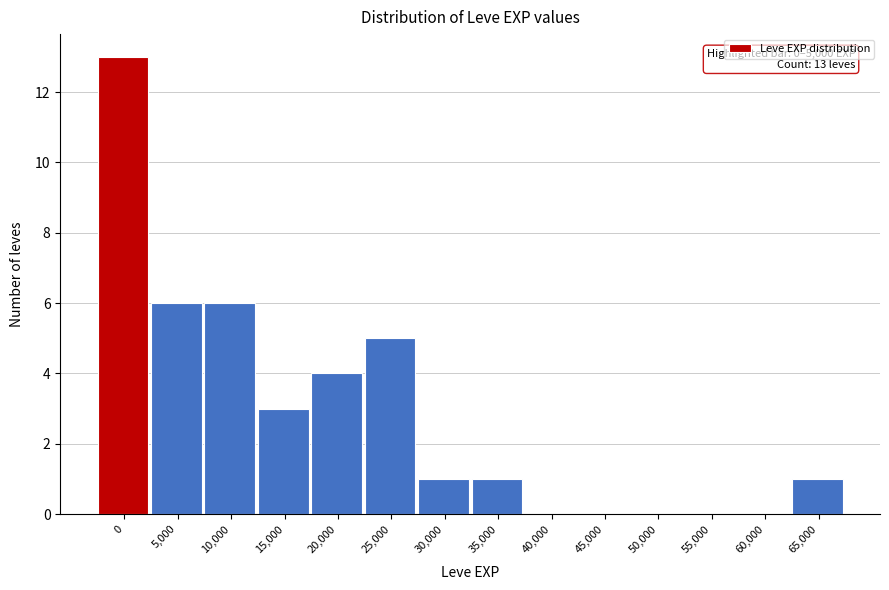

Reading right to left, list all the values displayed in this chart.

65,000=1	60,000=0	55,000=0	50,000=0	45,000=0	40,000=0	35,000=1	30,000=1	25,000=5	20,000=4	15,000=3	10,000=6	5,000=6	0=13